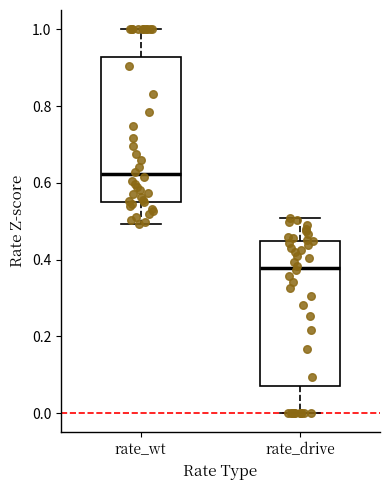

Reading left to right, transcribe this box plot: for each box, give where its median line is, the range the box spans, and where its two whiskers end, as read against the y-axis. The values are not printed on the chart, so give them approximately, as read against the axis.

rate_wt: median 0.62, box 0.56 to 0.92, whiskers 0.50 to 1.00
rate_drive: median 0.38, box 0.08 to 0.44, whiskers 0.00 to 0.50